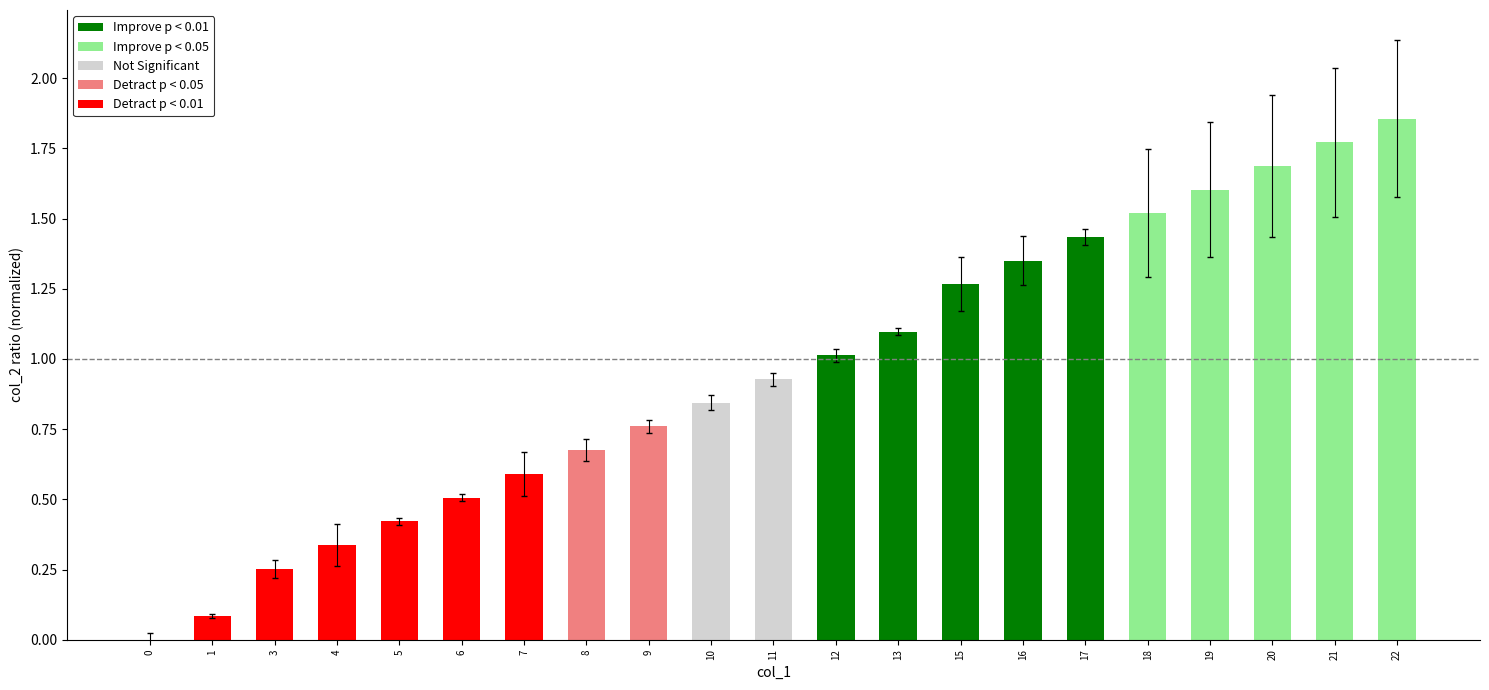

Are the bars grouped side by side (vs. stacked)?

No